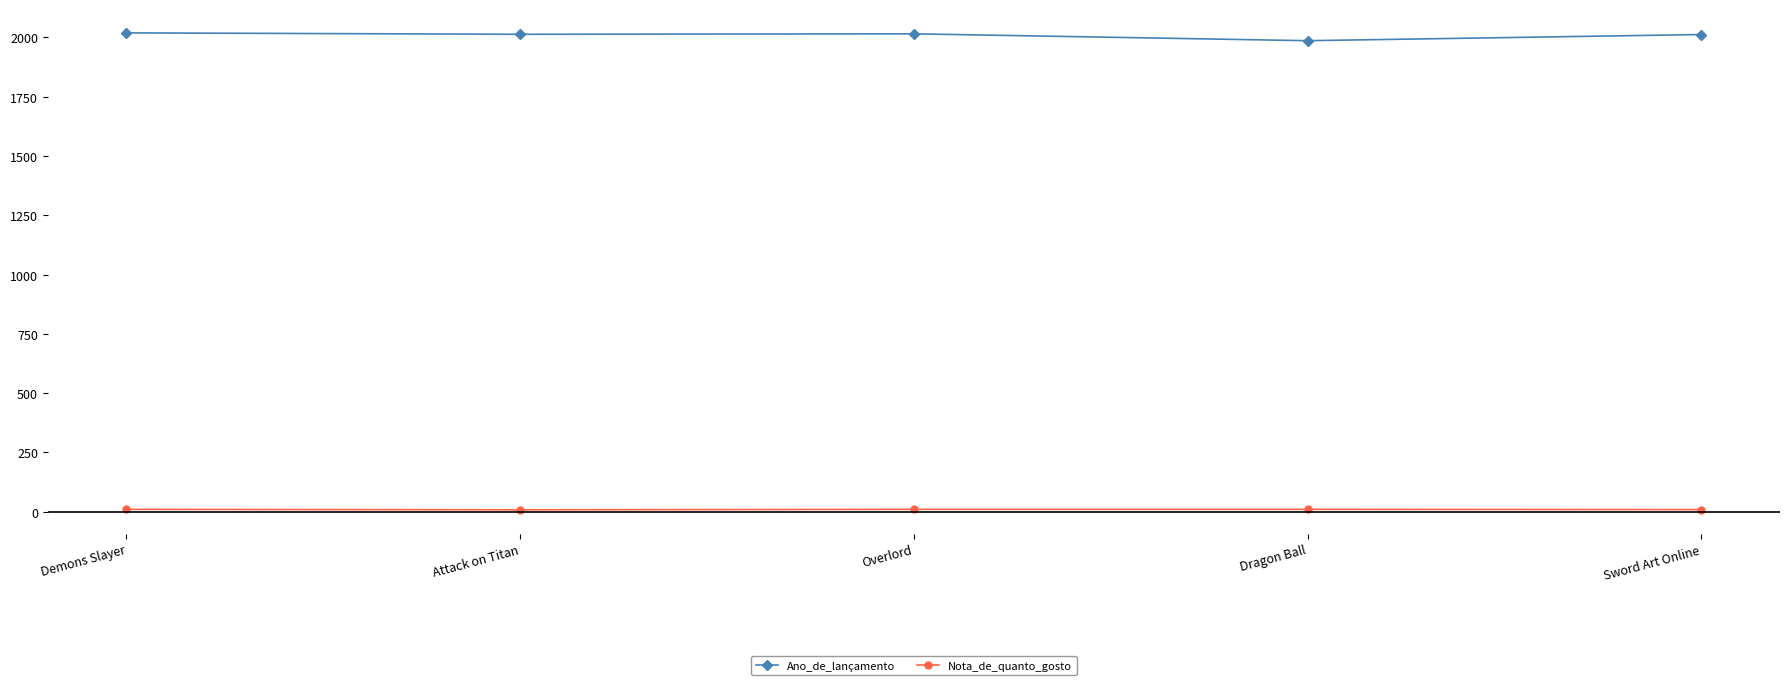

Read the Nota_de_quanto_gosto value at Dragon Ball.

10